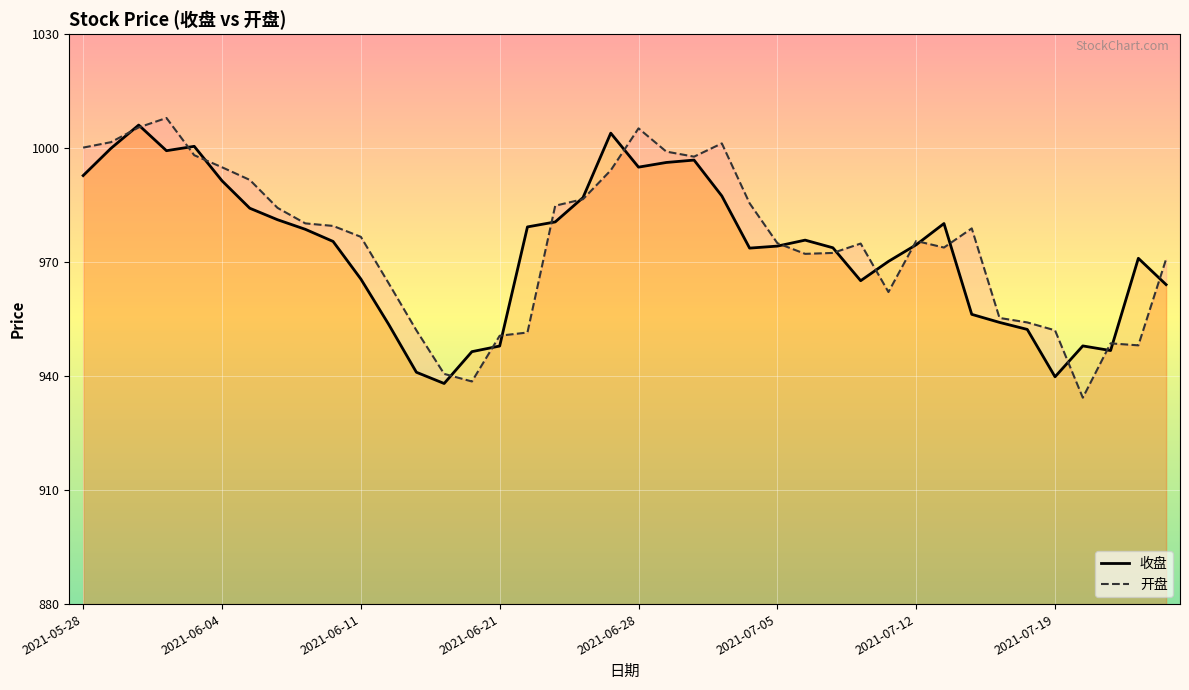

True or false: 收盘 has a value of 954.1 at 33.

True